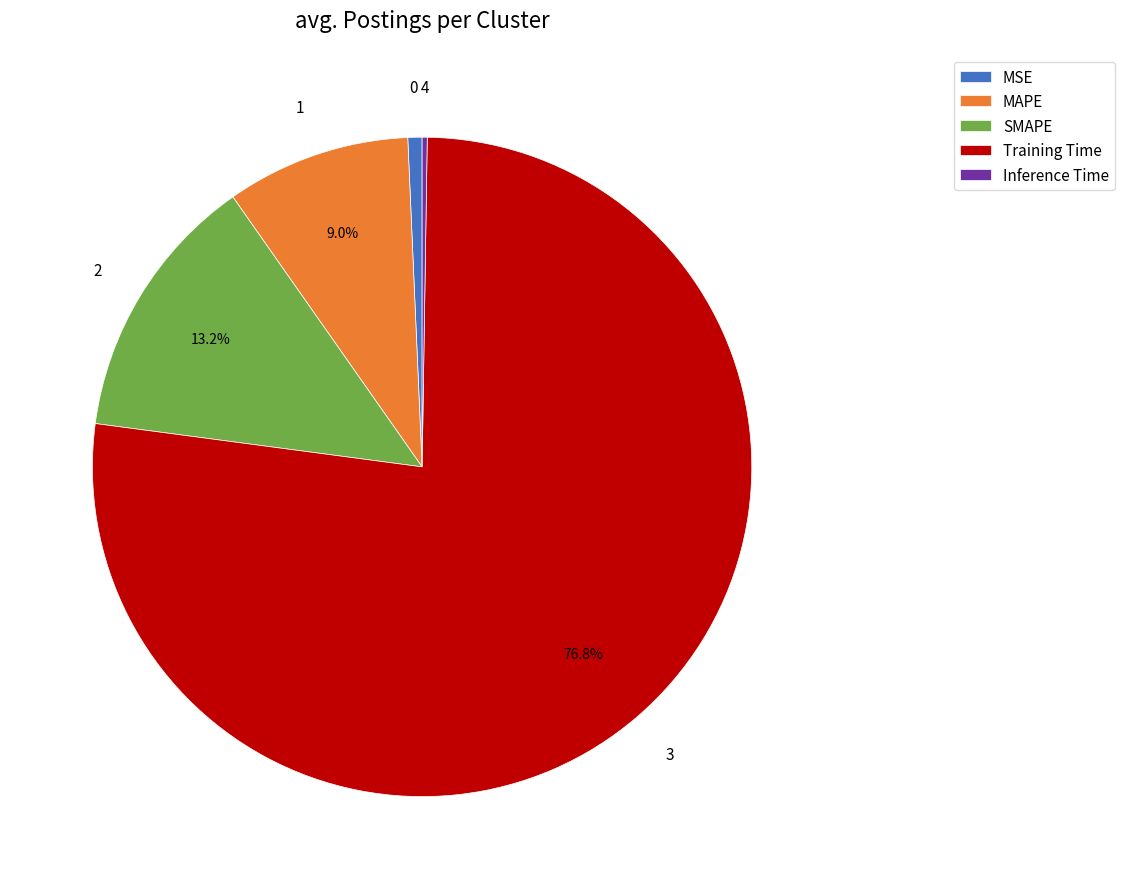

True or false: MAPE accounts for 17% of the total.

False